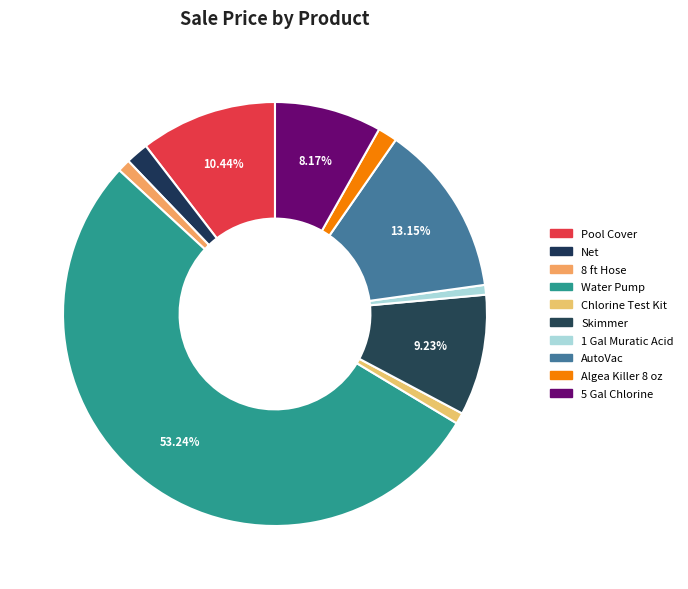

Count the number of slices in the pie.

10